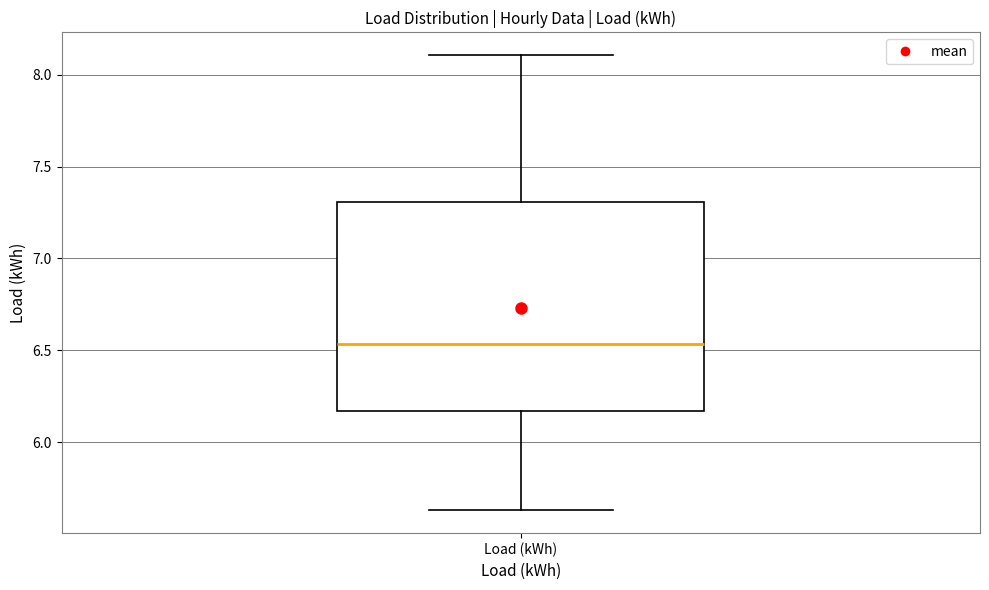

Read this box plot against the y-axis: the position of the median line, the range covered by the box, and the ends of both whiskers. The values are not printed on the chart, so give them approximately, as read against the axis.

median 6.55, box 6.15 to 7.30, whiskers 5.65 to 8.10